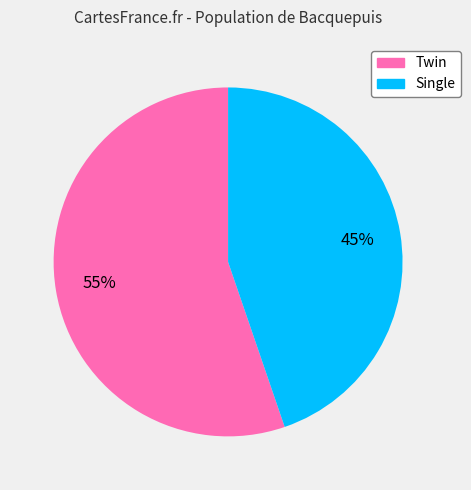

To the nearest percent, what is the average slice percentage?

50%